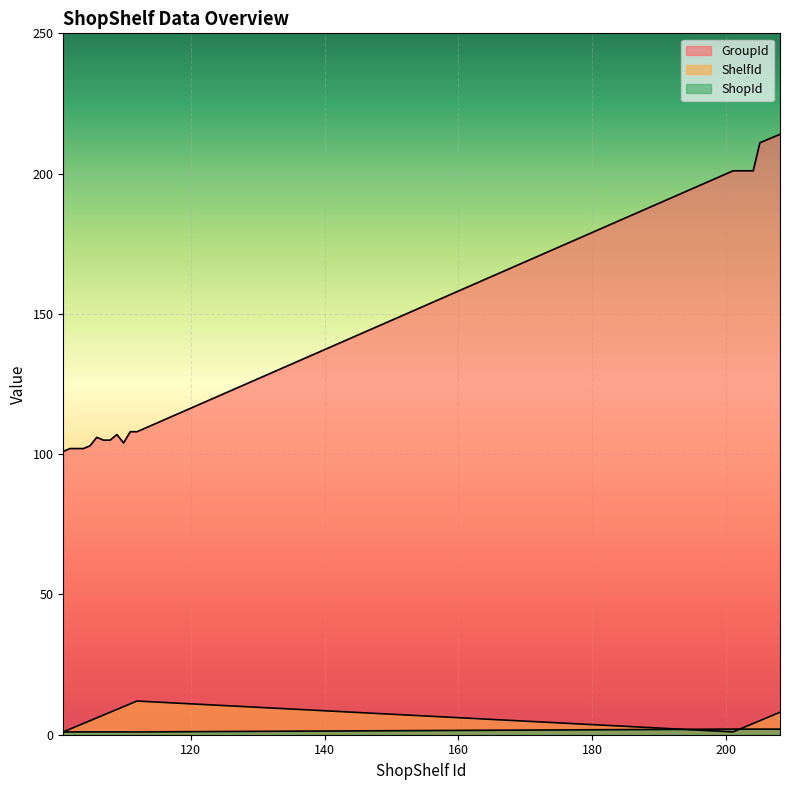

Which series changed the most between 106 and 205?

GroupId